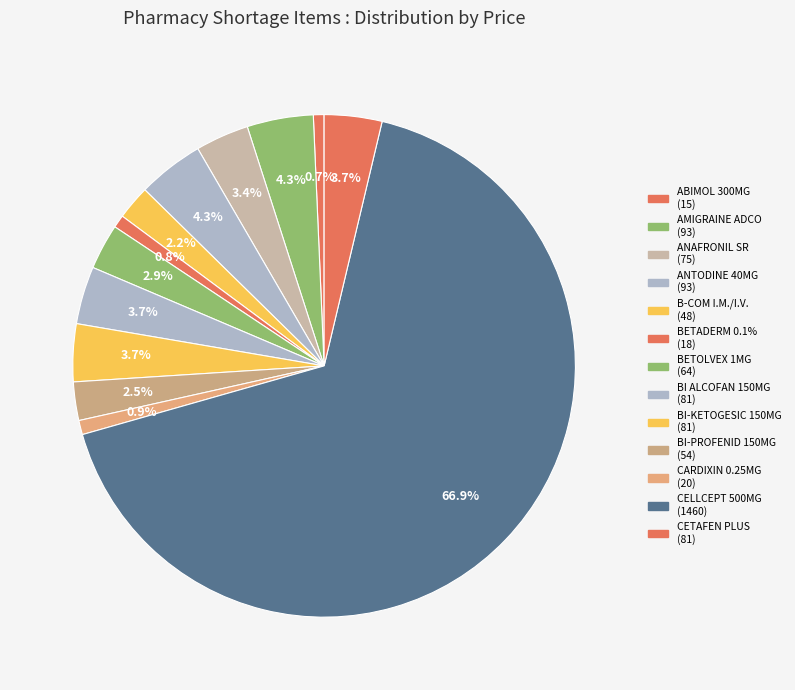

Do AMIGRAINE ADCO and B-COM I.M./I.V. together represent more than half of the pie?

No